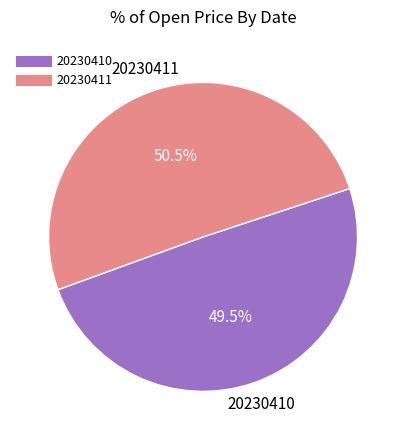

Rank the categories by value from highest to lowest.

20230411, 20230410